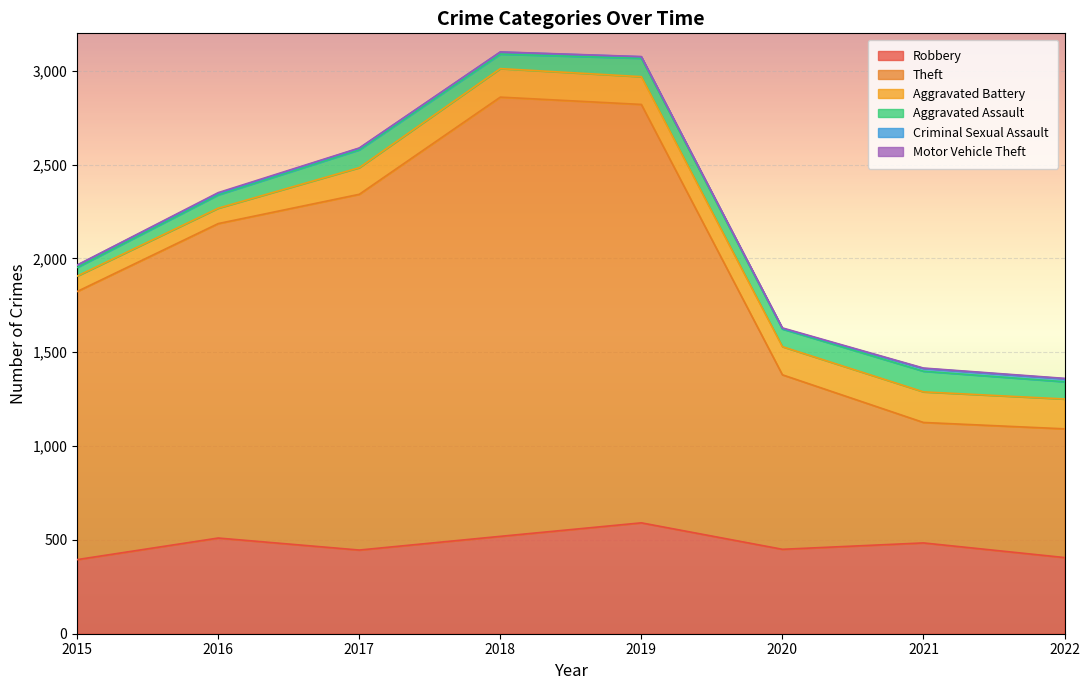

Which series has the largest range (max minus min)?

Theft